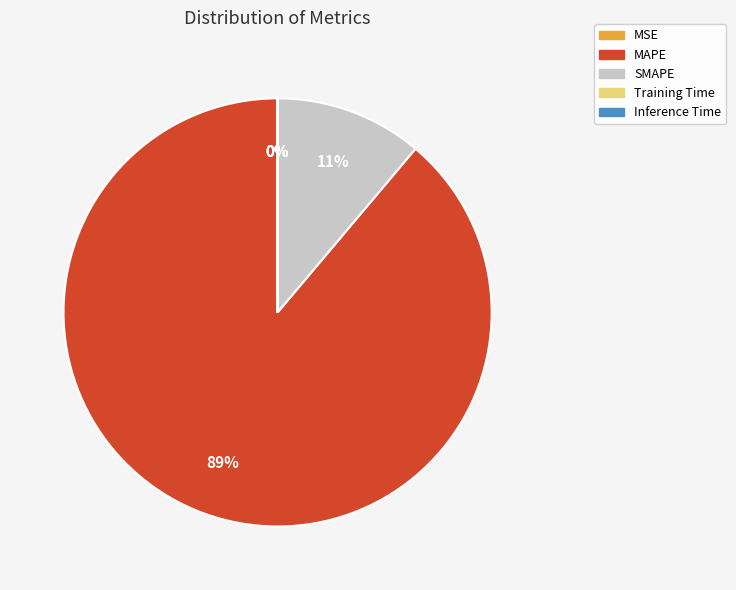

Which category has the biggest portion of the pie?

MAPE